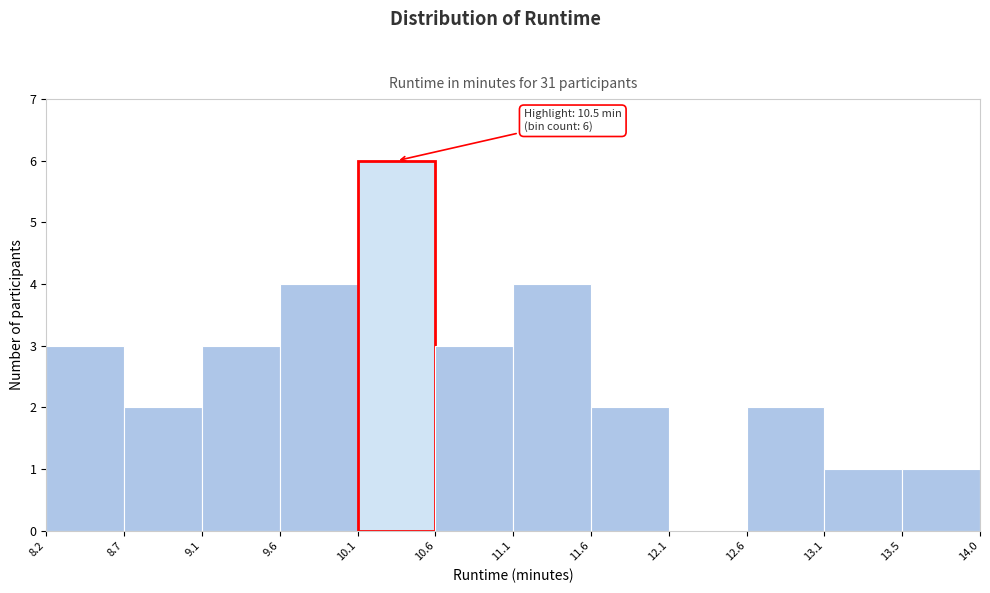

Which range on the x-axis has the tallest bar?

10.1 to 10.6